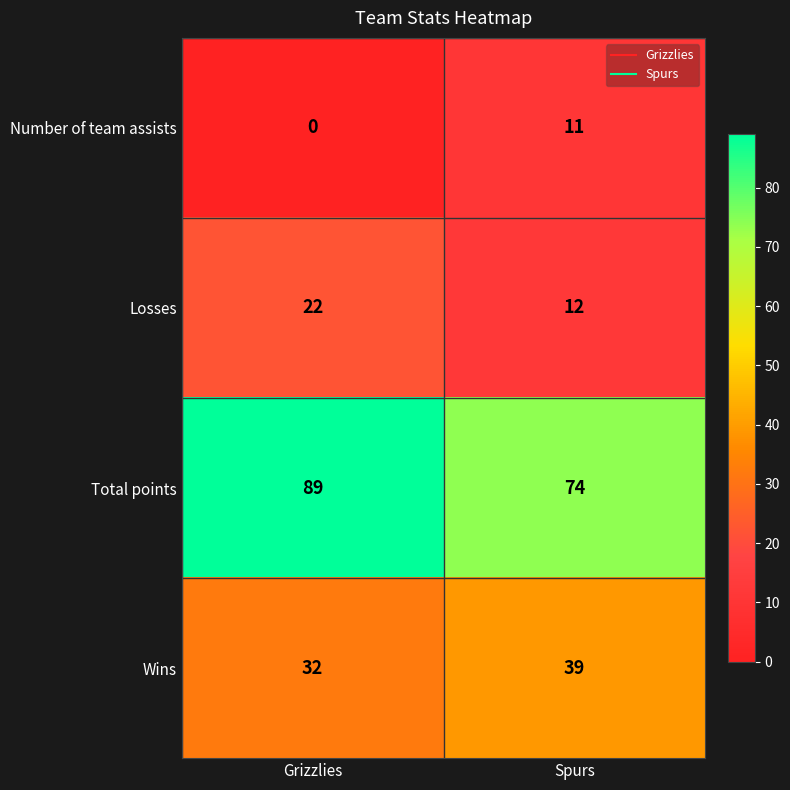

What is the difference between the Number of team assists values at Grizzlies and Spurs?

11